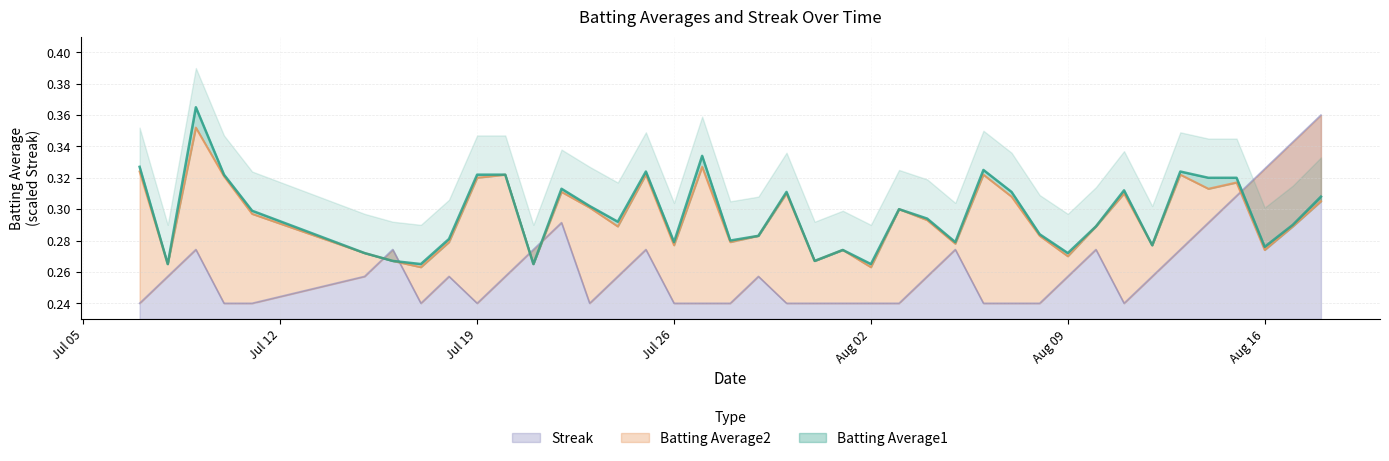

Is it true that Batting Average2 equals 0.3 at Jul 19?

True